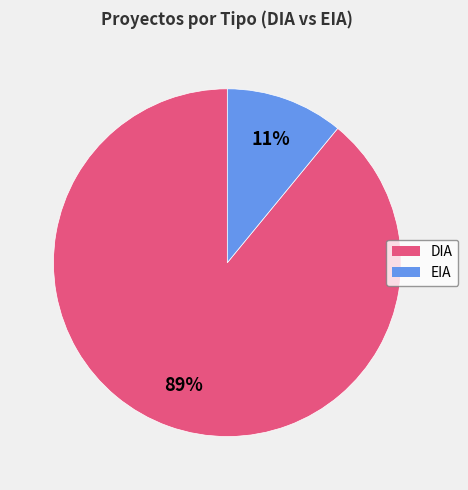

Is the sum of DIA and EIA greater than half?

Yes